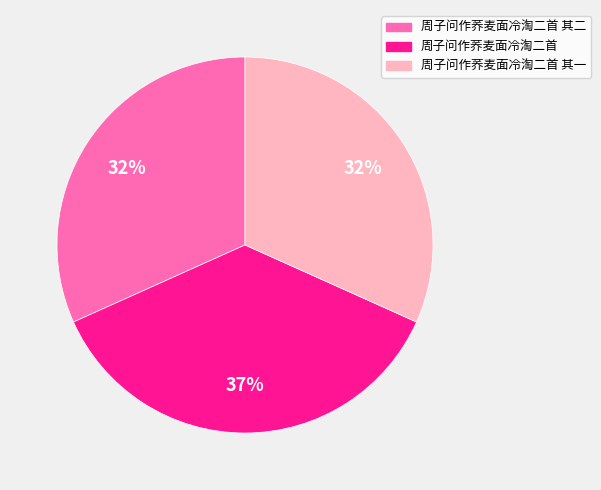

Combined, do 周子问作荞麦面冷淘二首 其二 and 周子问作荞麦面冷淘二首 account for over 50%?

Yes